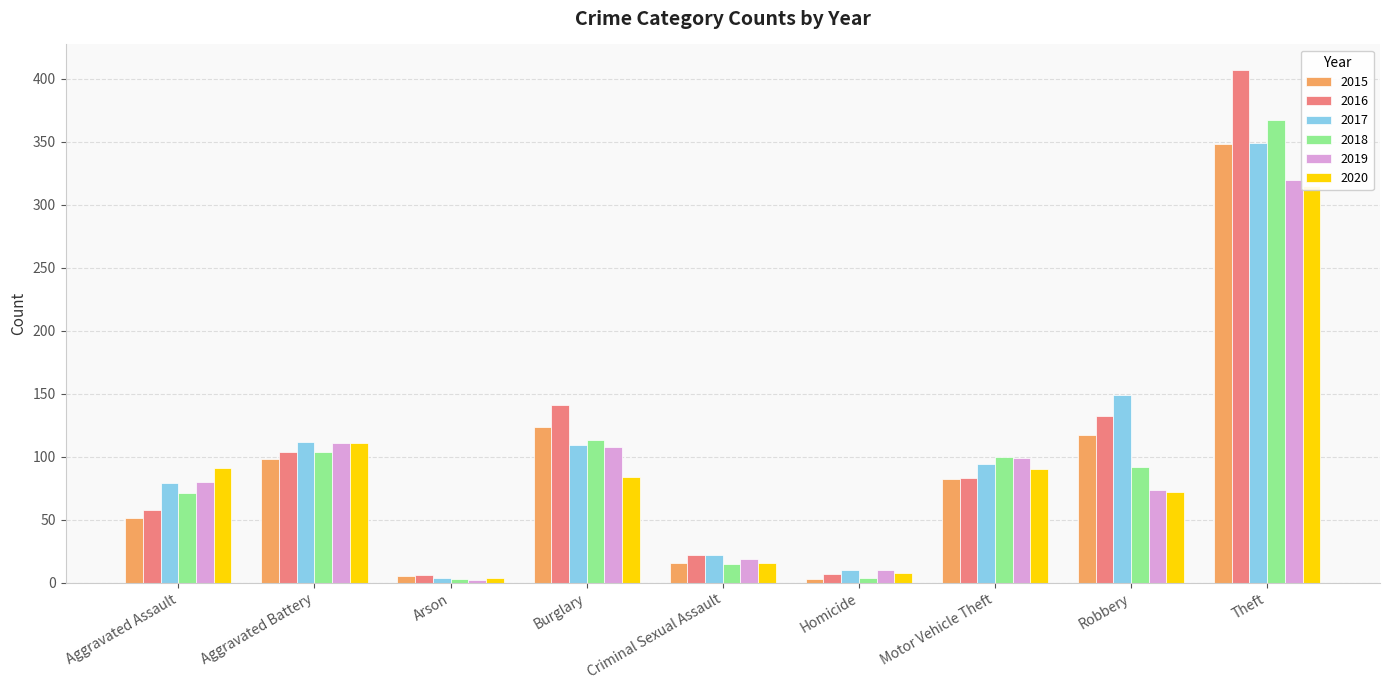

At which category does the chart reach its peak across all series?

Theft